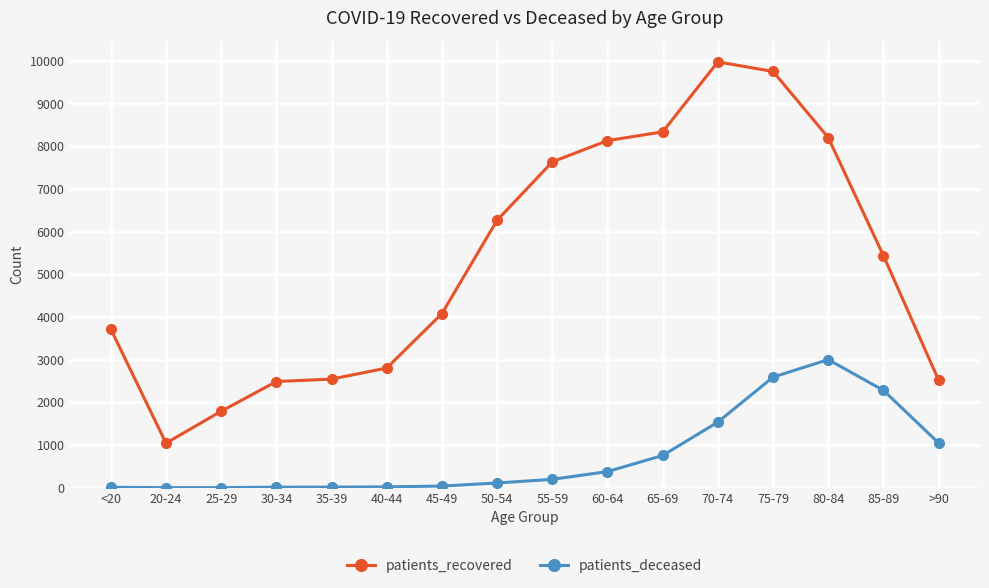

What is the difference between the maximum and minimum values in the patients_recovered series?

8928